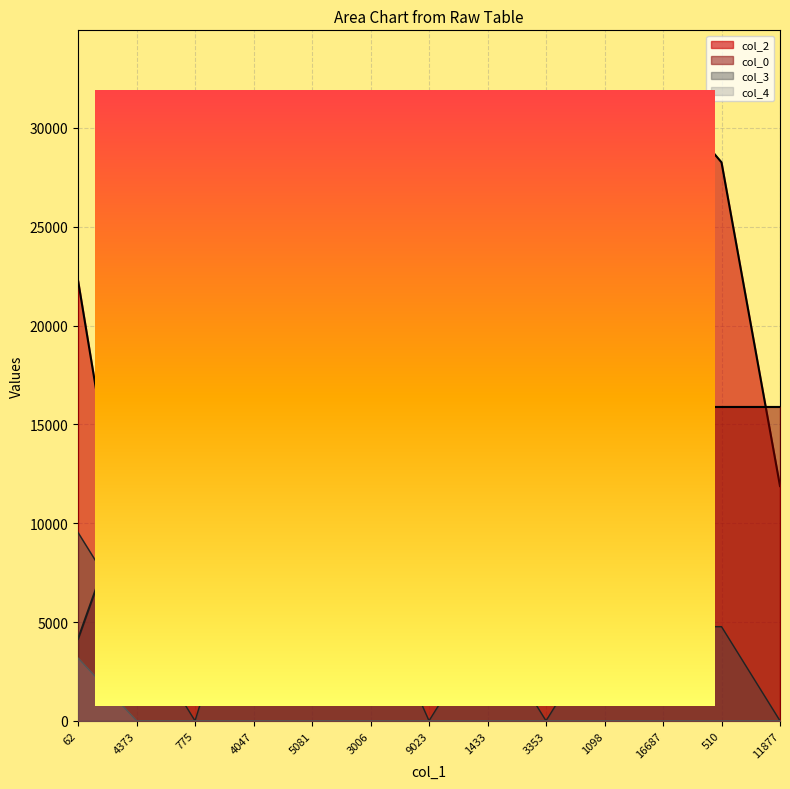

Count the number of data series in this chart.

4